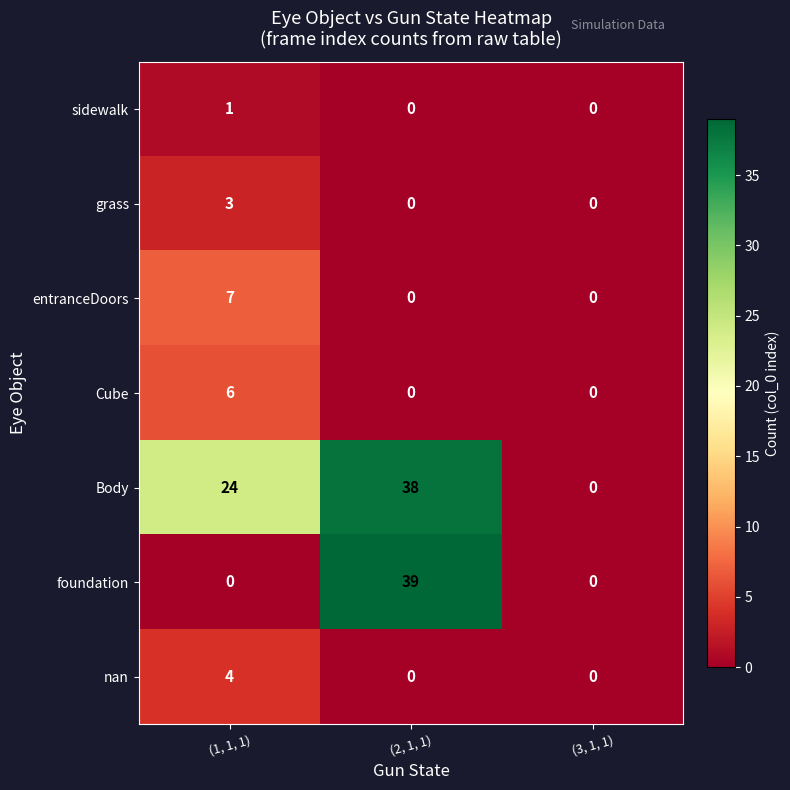

What is the difference between the maximum and second lowest values in the nan series?

4